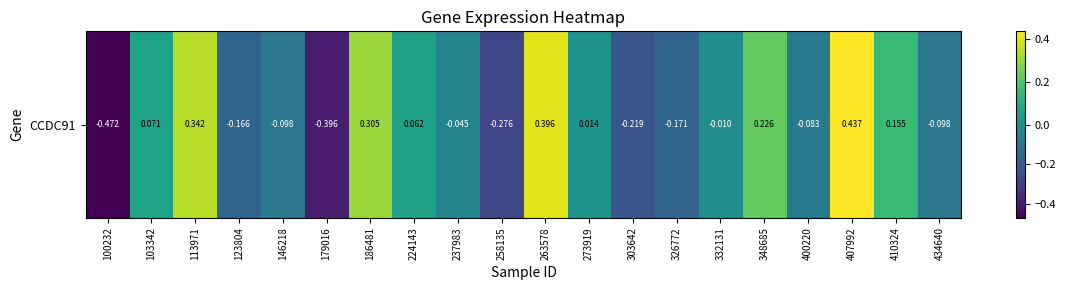

List the labels in order of value, largest first.

407992, 263578, 113971, 186481, 348685, 410324, 103342, 224143, 273919, 332131, 237983, 400220, 146218, 434640, 123804, 326772, 303642, 258135, 179016, 100232